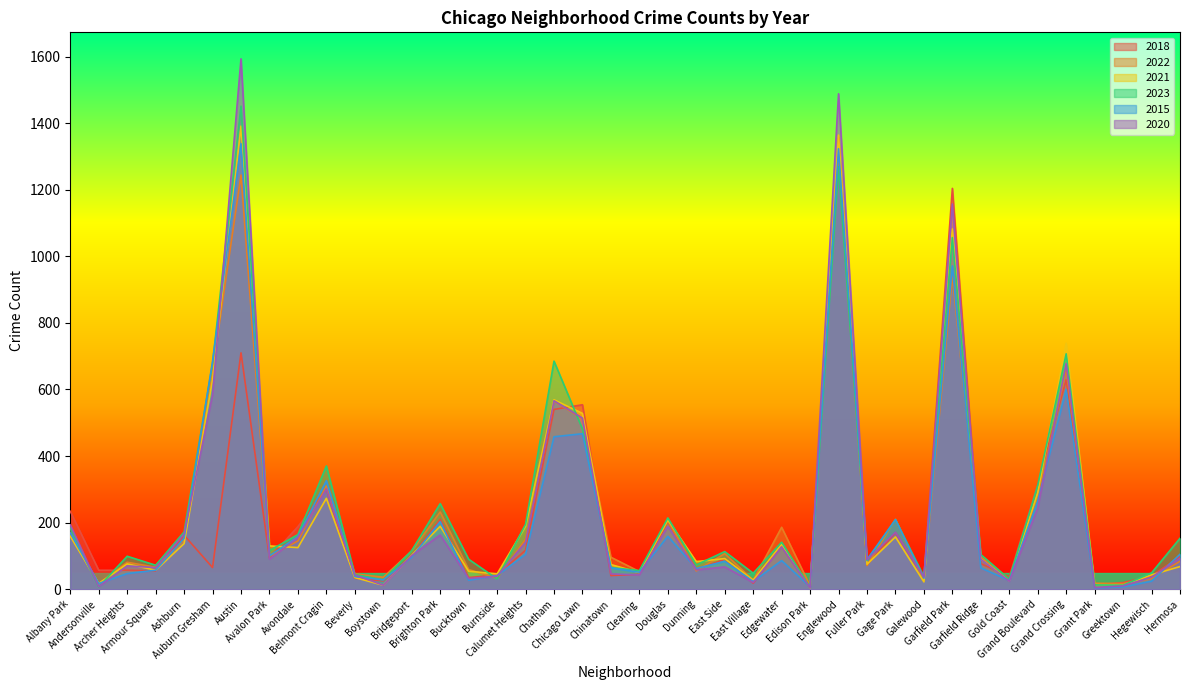

What is the label of the 35th point from the right?

Auburn Gresham